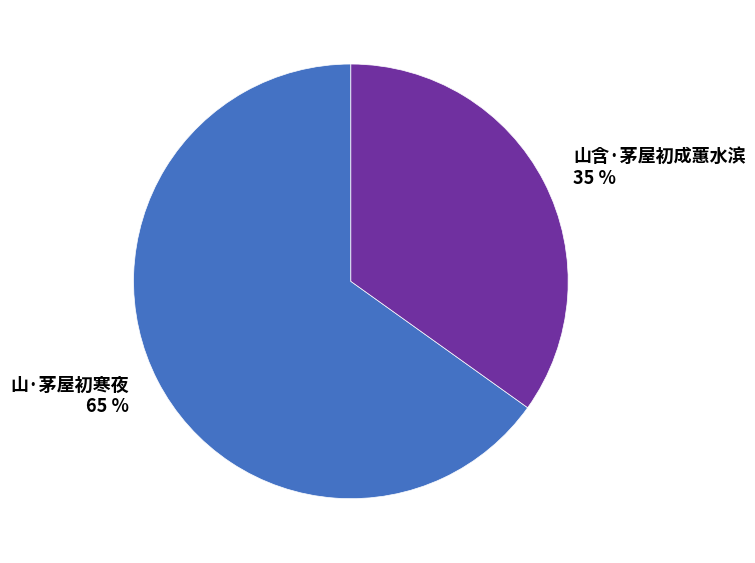

Rank the categories by value from lowest to highest.

山含·茅屋初成蕙水滨, 山·茅屋初寒夜